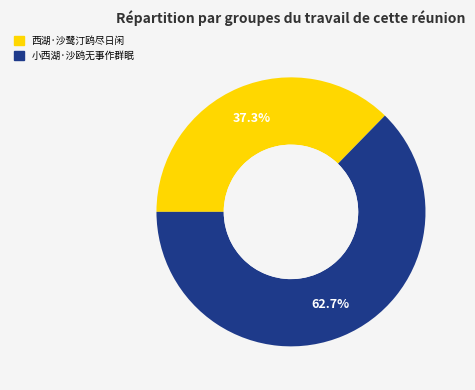

To the nearest percent, what is the difference between the 小西湖·沙鸥无事作群眠 and 西湖·沙鹭汀鸥尽日闲 slice percentages?

25%